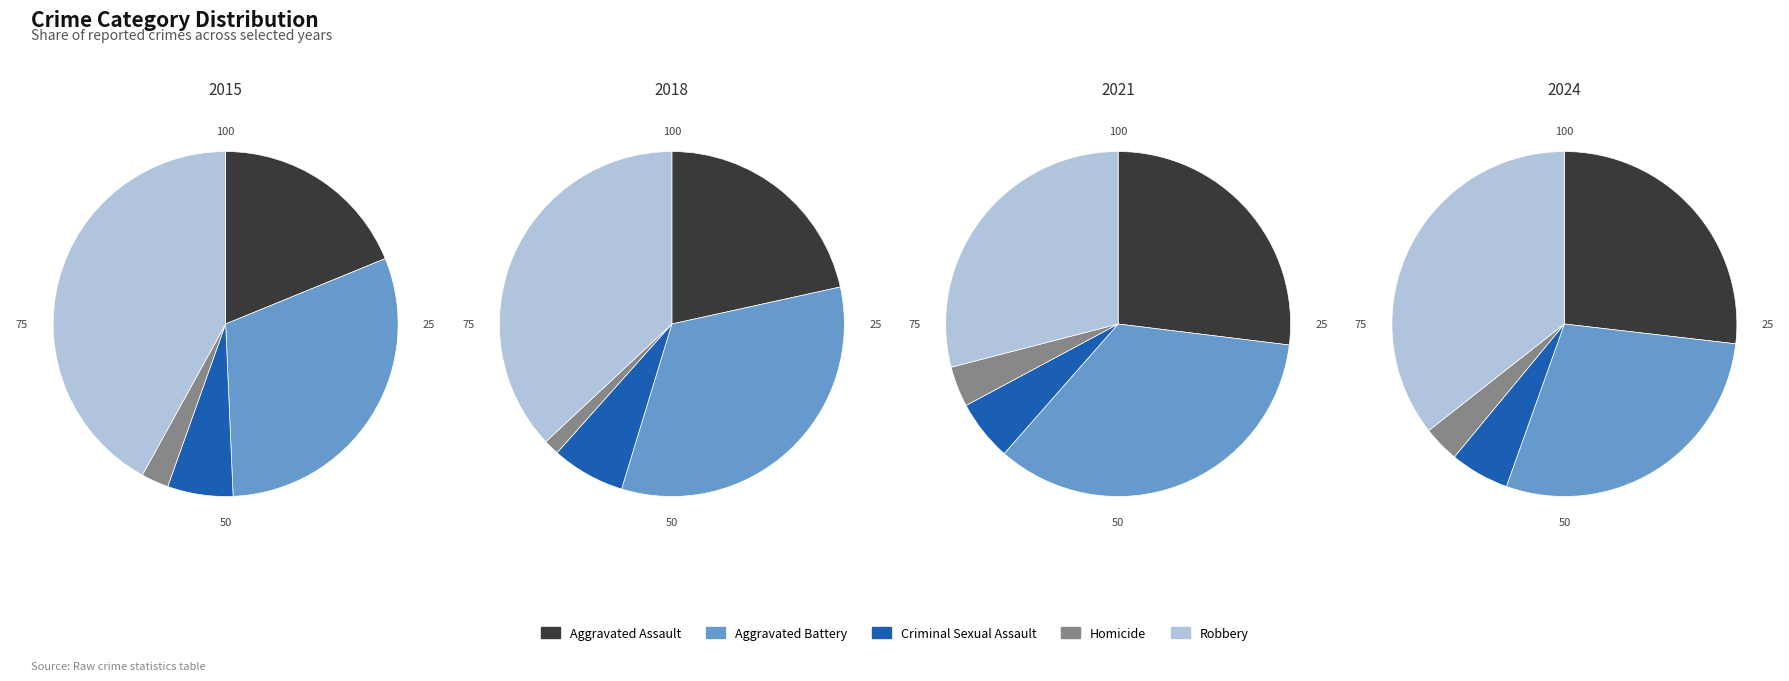

Does Robbery represent more than half of the total?

No